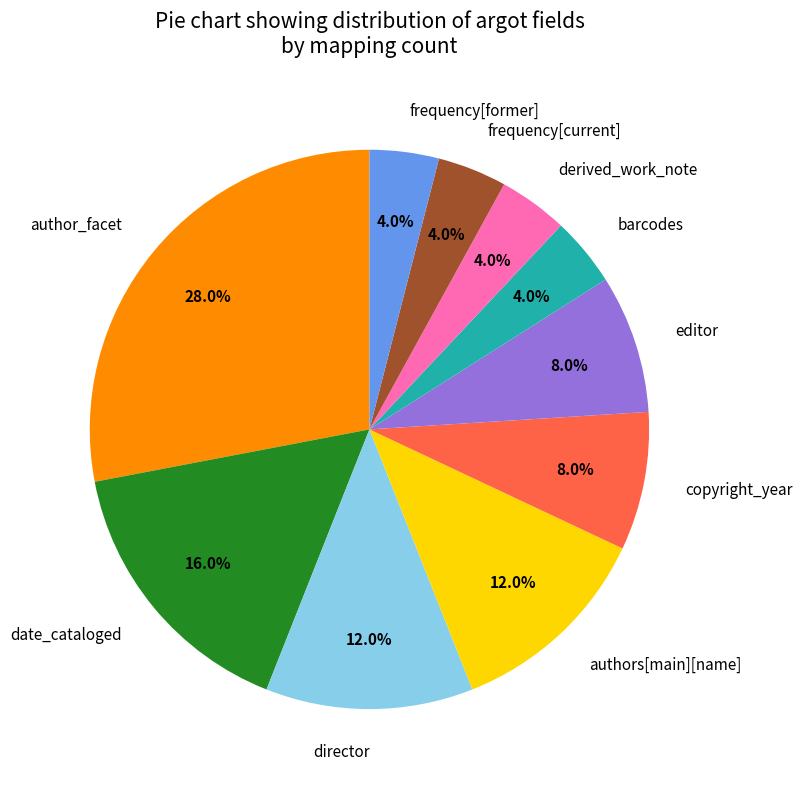

What percentage is the barcodes slice, to the nearest percent?

4%